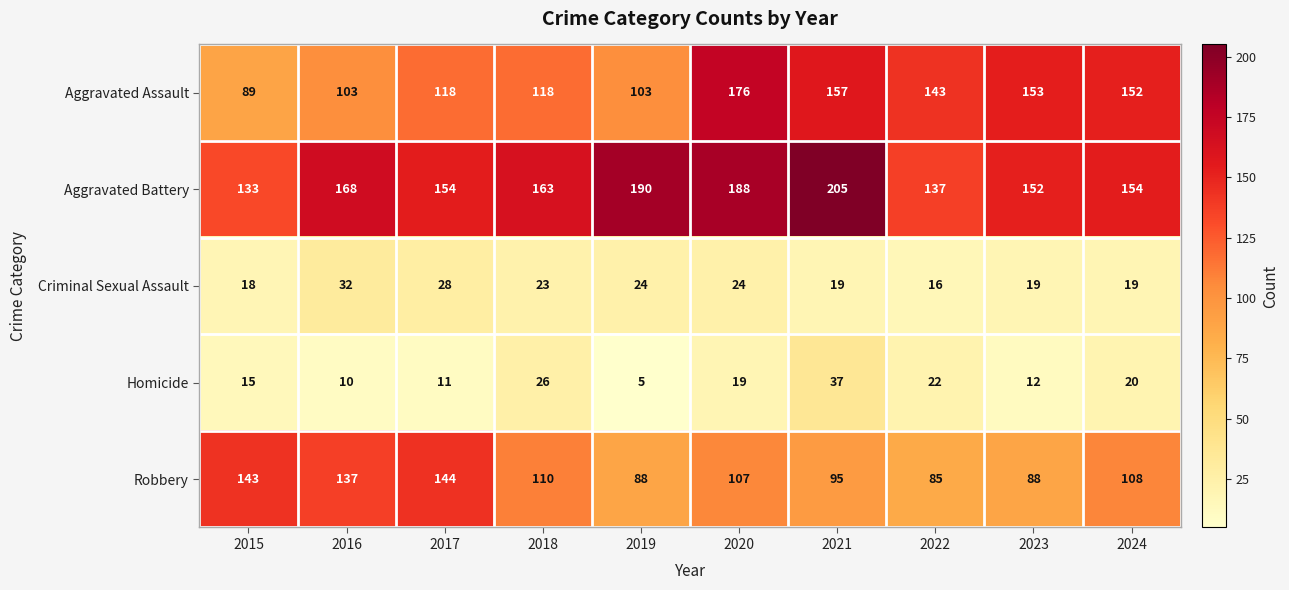

What is the approximate value of Criminal Sexual Assault at 2020, to the nearest 10?

20